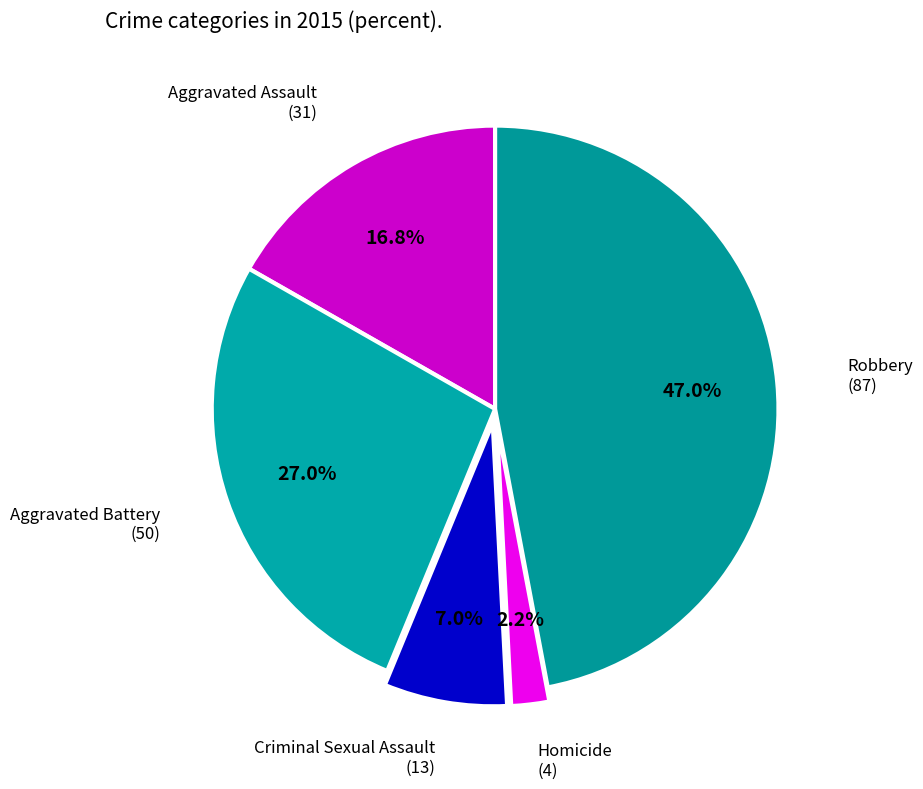

True or false: Robbery accounts for 47% of the total.

True